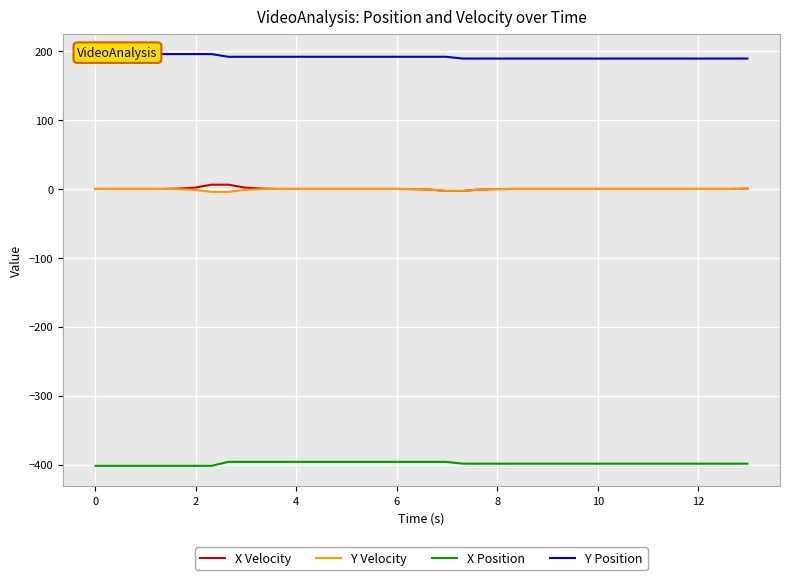

What is the difference between the maximum and second lowest values in the X Velocity series?

9.0